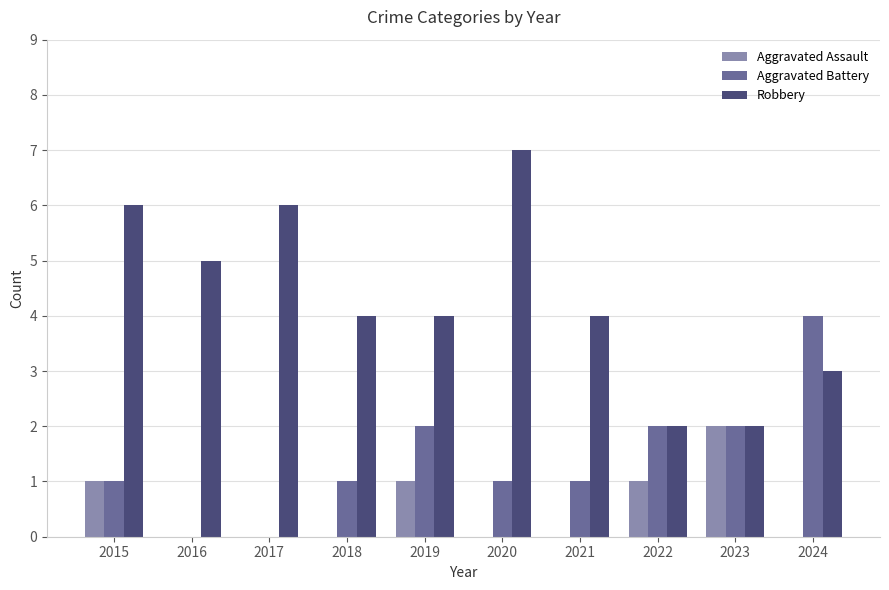

The value of Aggravated Assault at 2022 is 0. True or false?

False